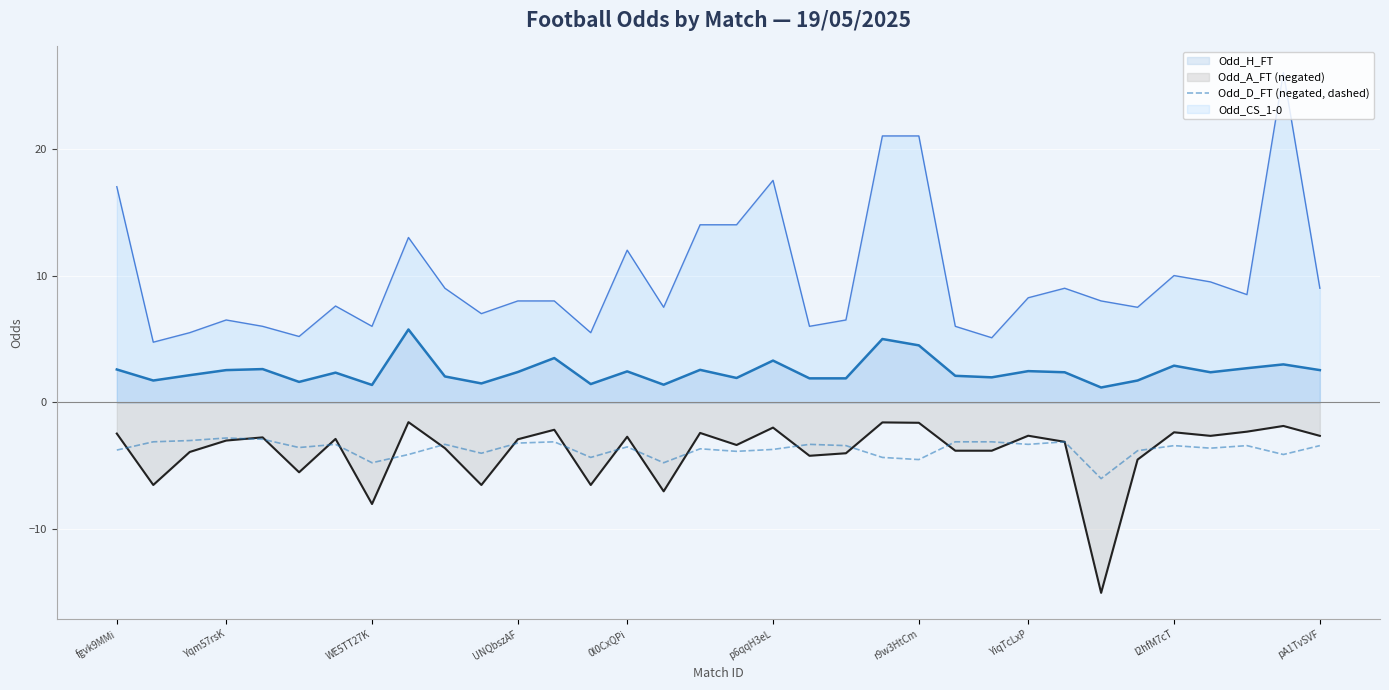

What is the lowest value of the Odd_A_FT (negated) series?

-15.0